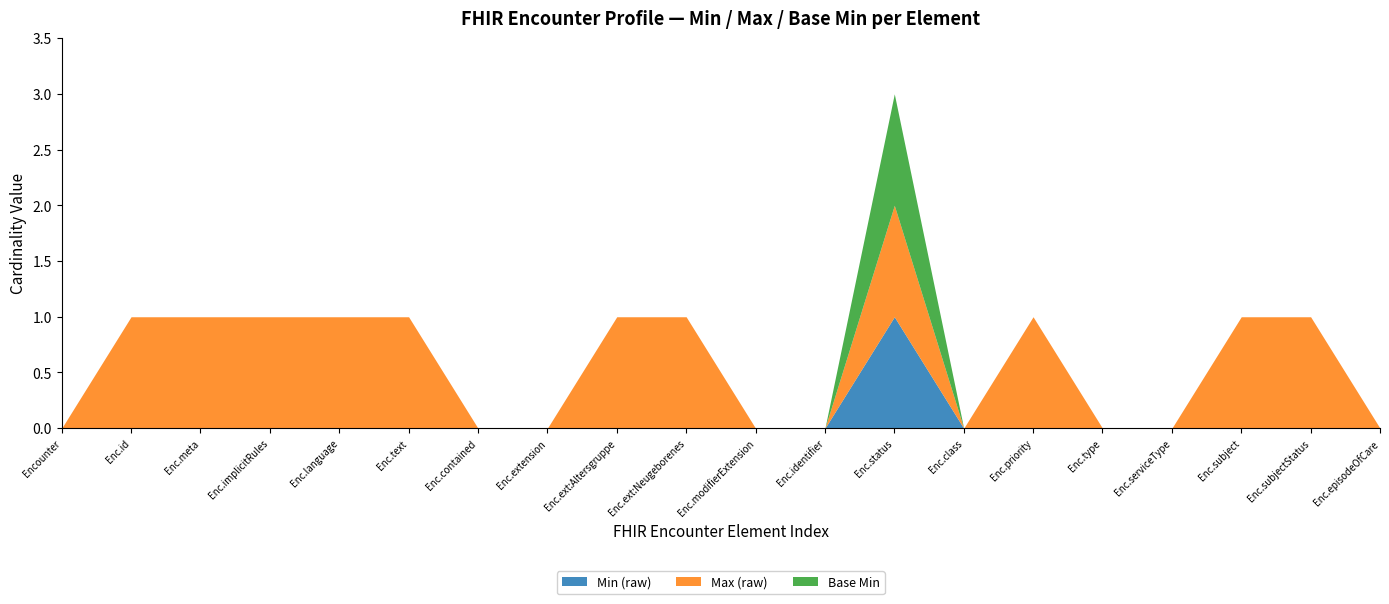

True or false: Base Min has more than 1 interior local peaks.

False